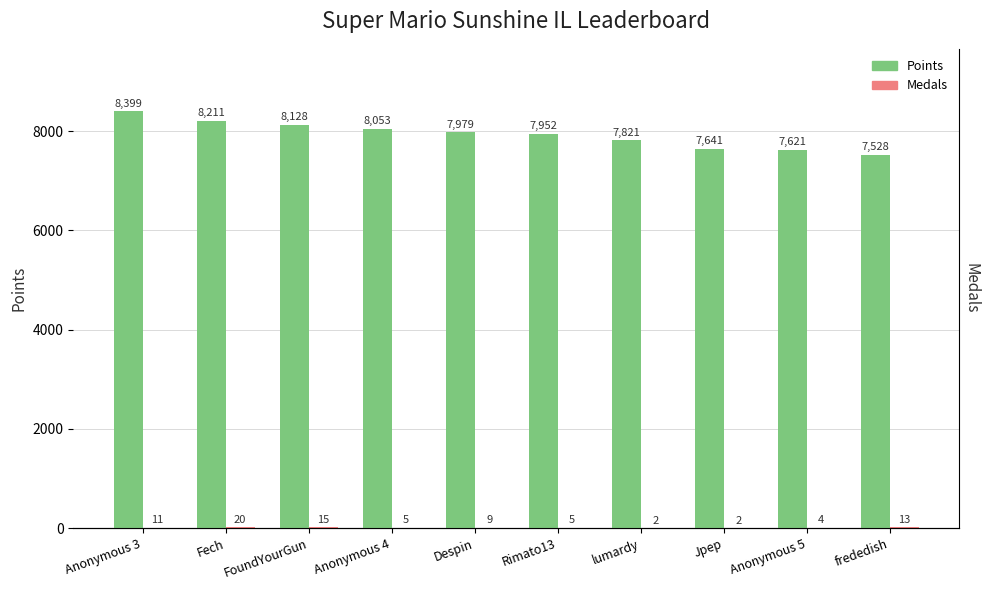

At which label does Medals reach its peak?

Fech